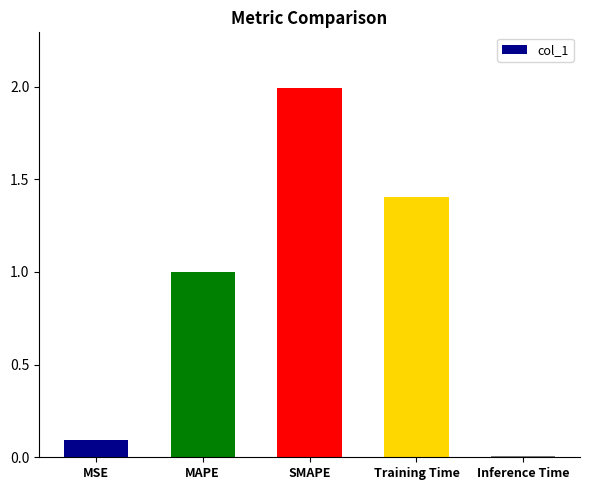

What is the value of the 1st bar from the left?

0.1